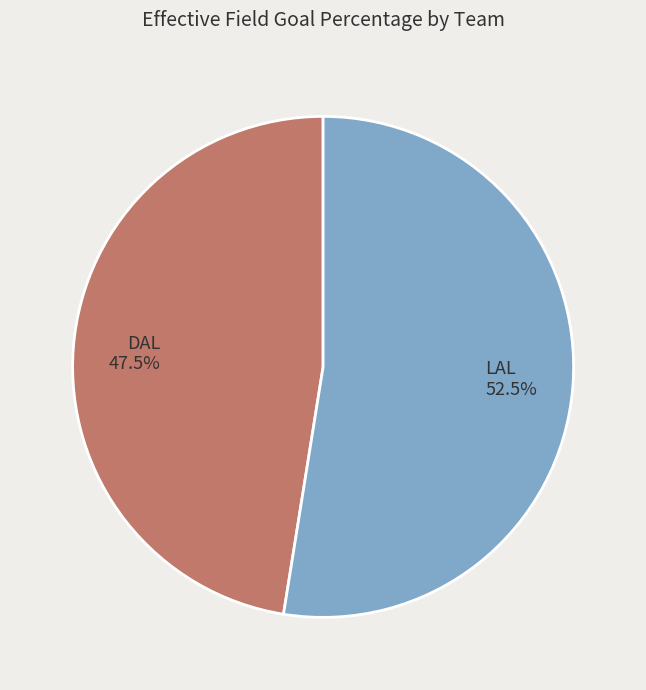

Combined, what portion of the pie is LAL and DAL?

100.0%